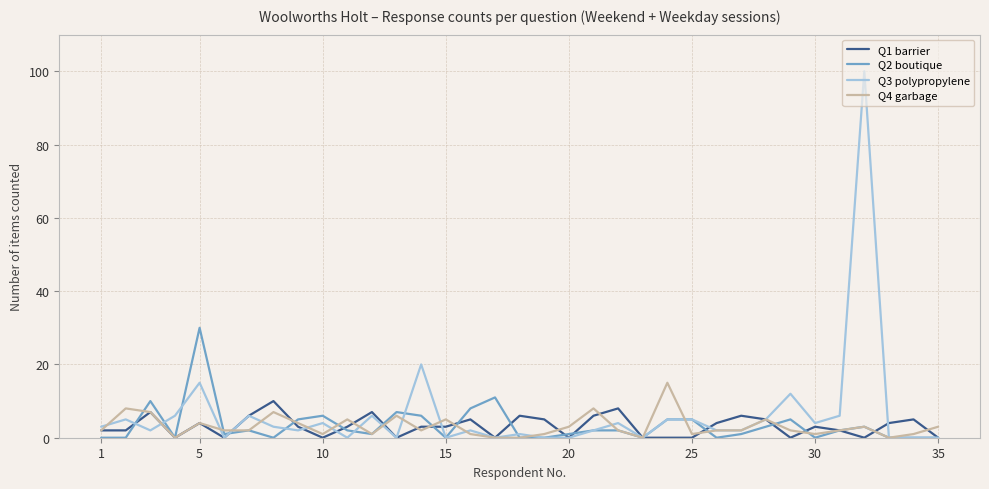

List the series in order of their peak value, lowest first.

Q1 barrier, Q4 garbage, Q2 boutique, Q3 polypropylene